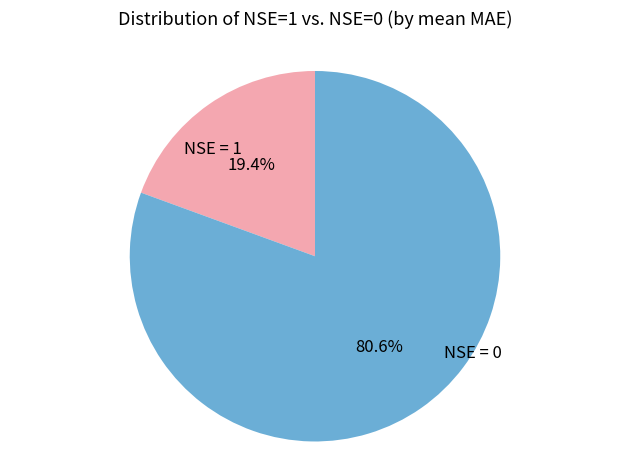

Is there a majority slice in this chart?

Yes